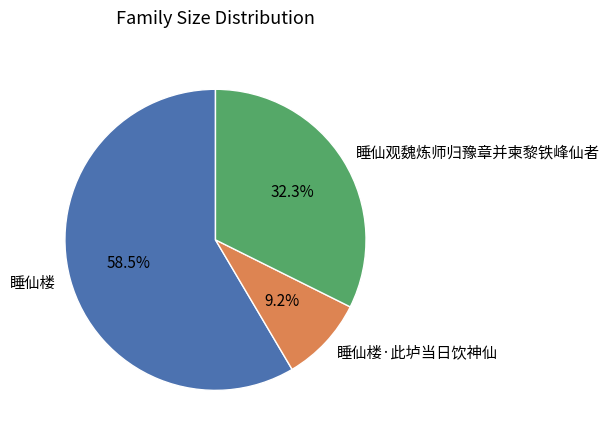

How many segments does this pie chart have?

3